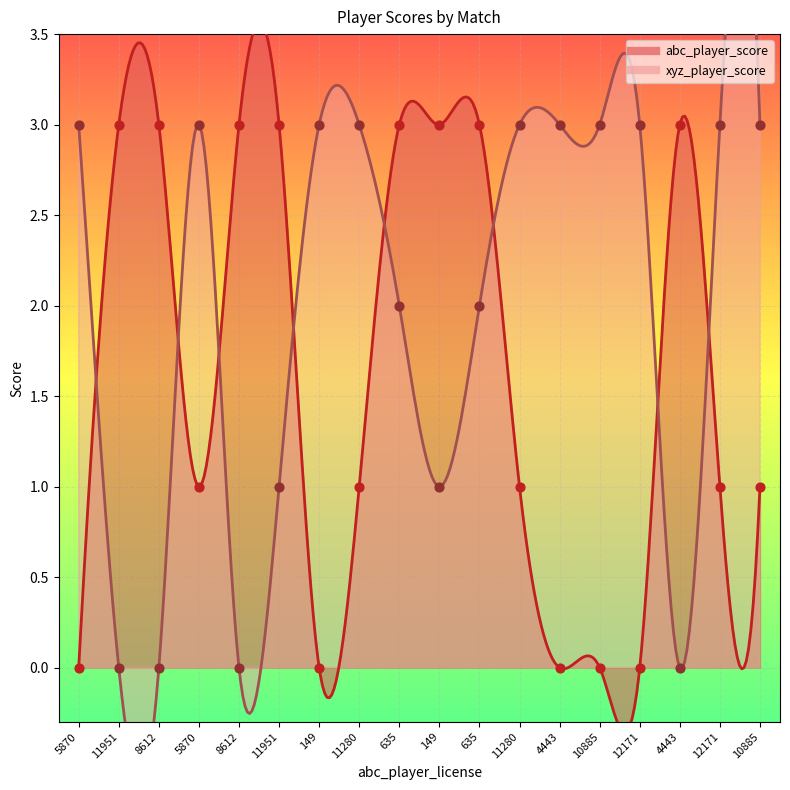

Which series has the widest spread of Y values?

abc_player_score